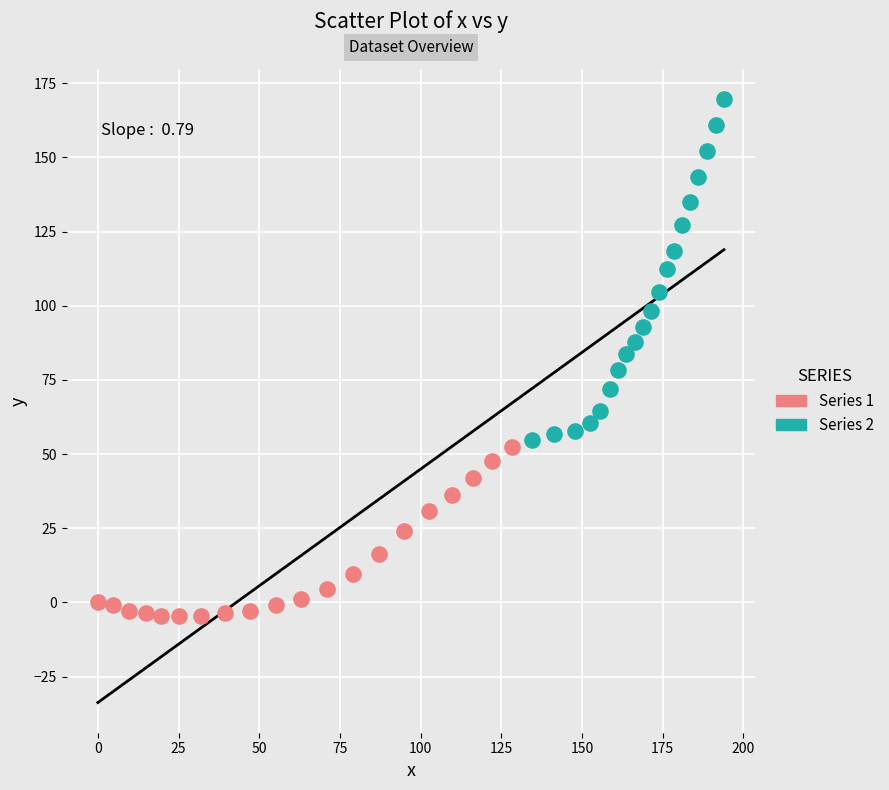

Which series contains the lowest Y value?

Series 1